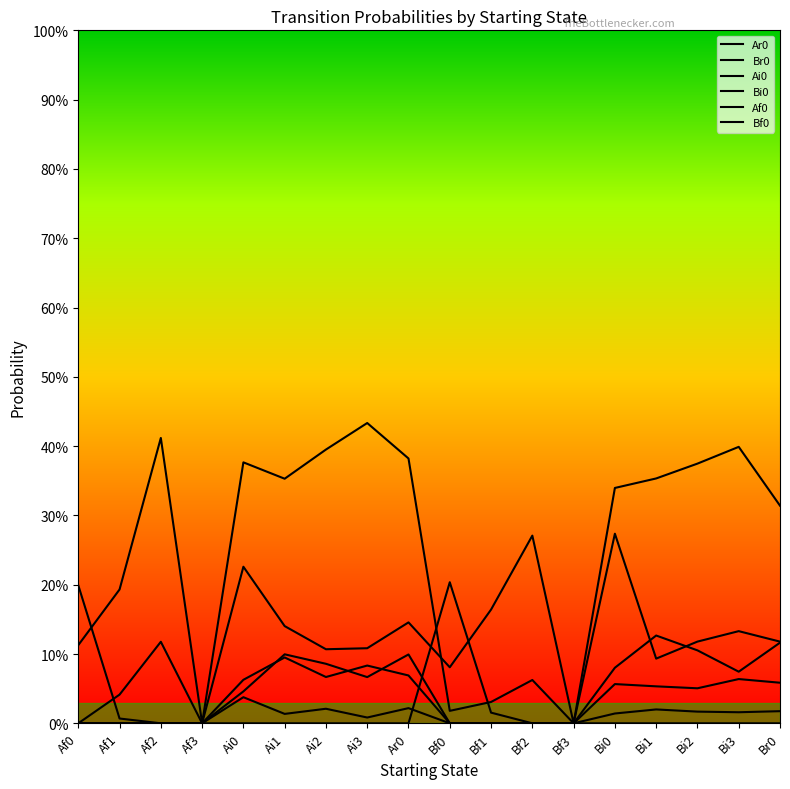

What is the sum of the Bi0 values at Bi3 and Bi2?

0.1